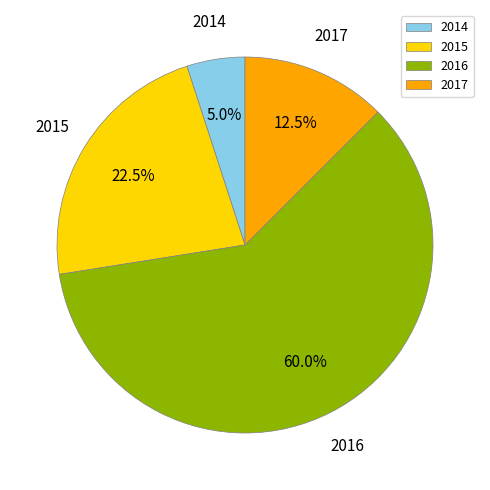

Is there any slice that represents more than half of the pie?

Yes